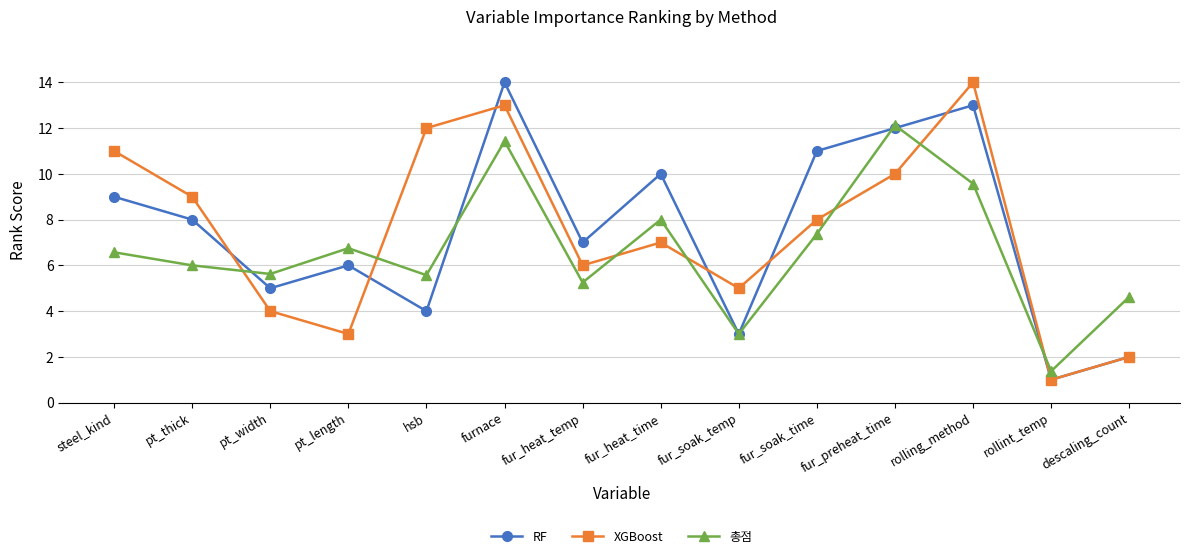

What is the average value of the RF series?

7.5